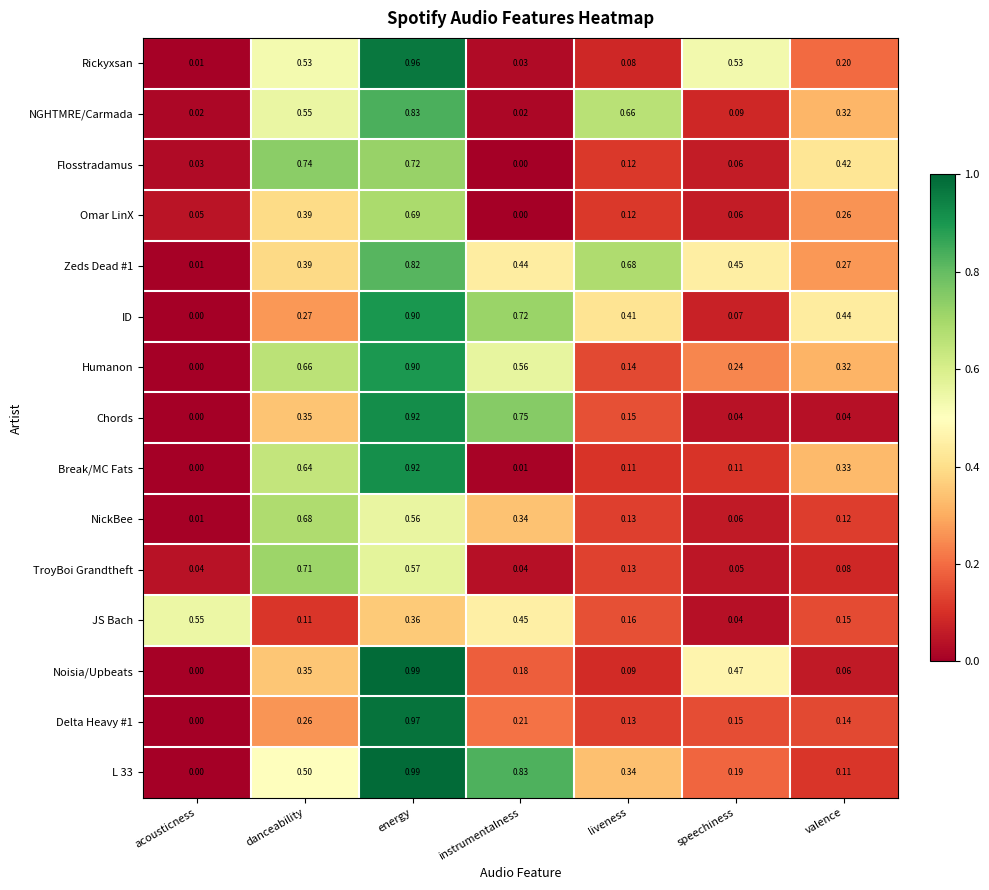

At which category is the sum across all series the highest?

energy